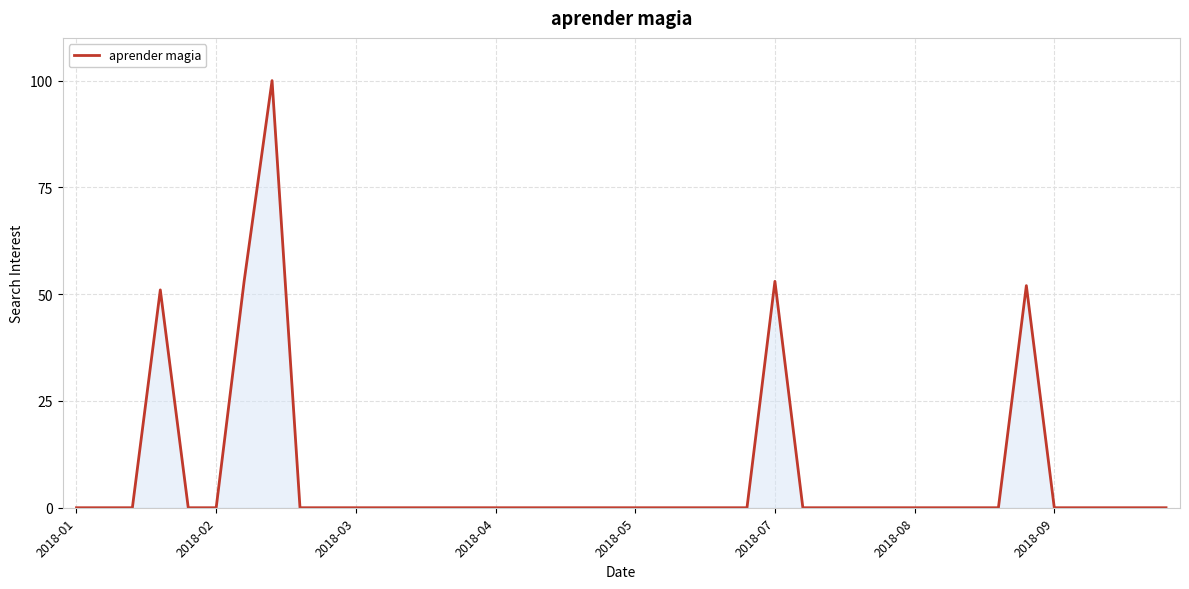

Reading left to right, extract all data points from this chart.

0	0	0	51	0	0	53	100	0	0	0	0	0	0	0	0	0	0	0	0	0	0	0	0	0	53	0	0	0	0	0	0	0	0	52	0	0	0	0	0